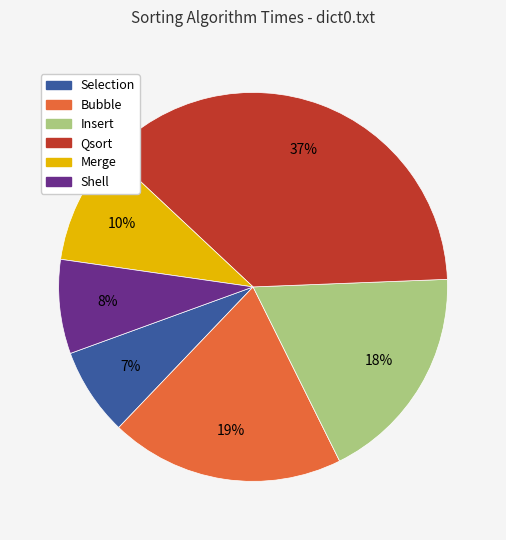

Is Bubble the majority of the pie?

No